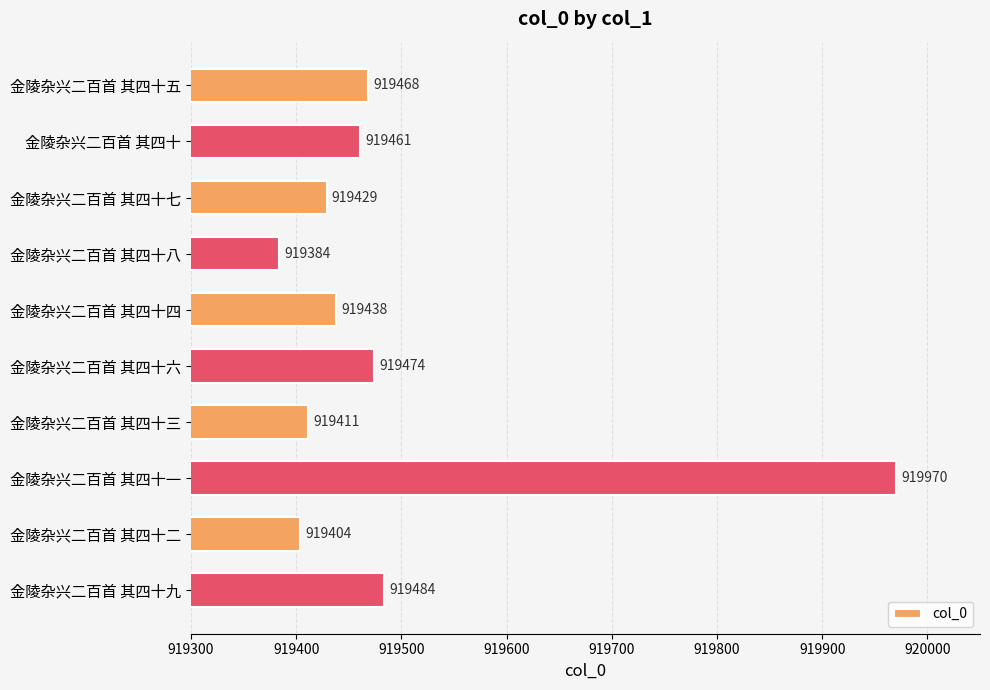

What is the difference between the values at 金陵杂兴二百首 其四十二 and 金陵杂兴二百首 其四十七?

25